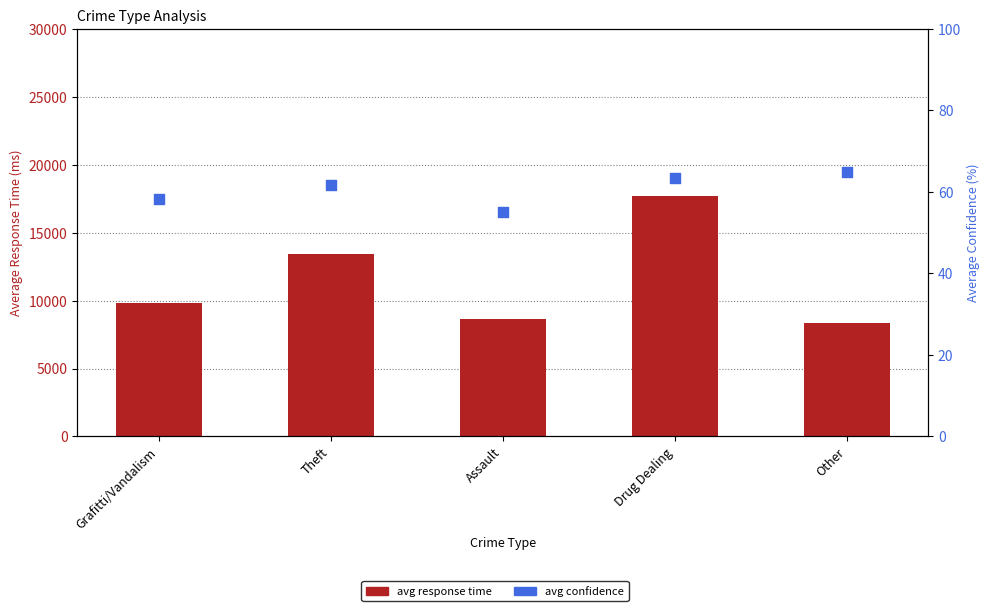

Which series contains the highest Y value?

avg response time